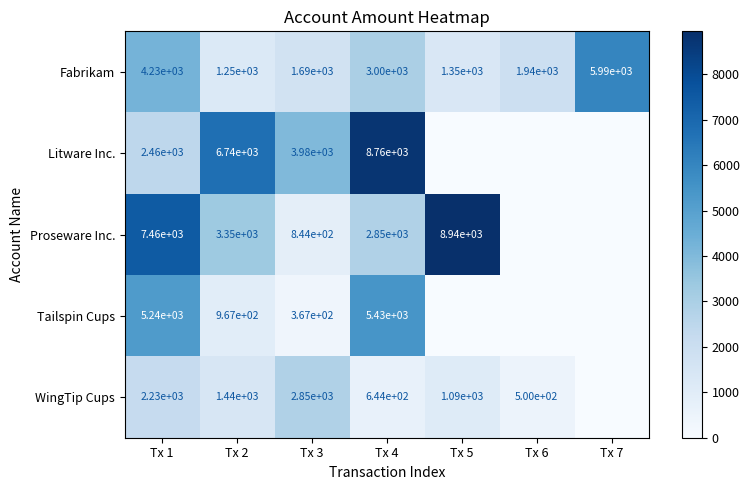

How many values in the Fabrikam series are below 1940?

3